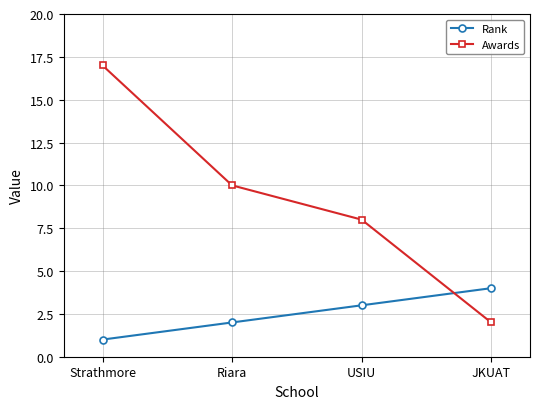

How many intersections are there between Awards and Rank?

1